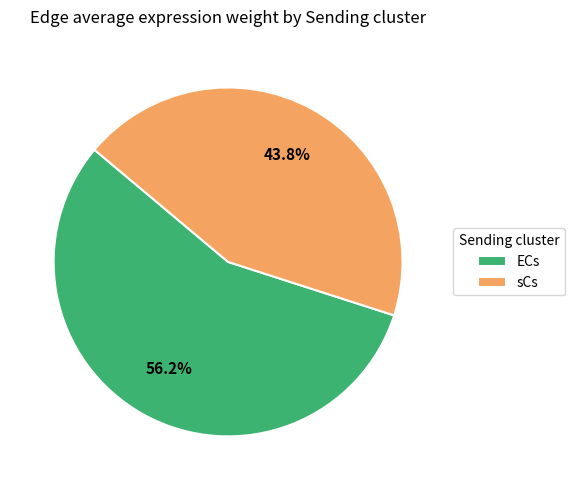

Which category accounts for the majority?

ECs